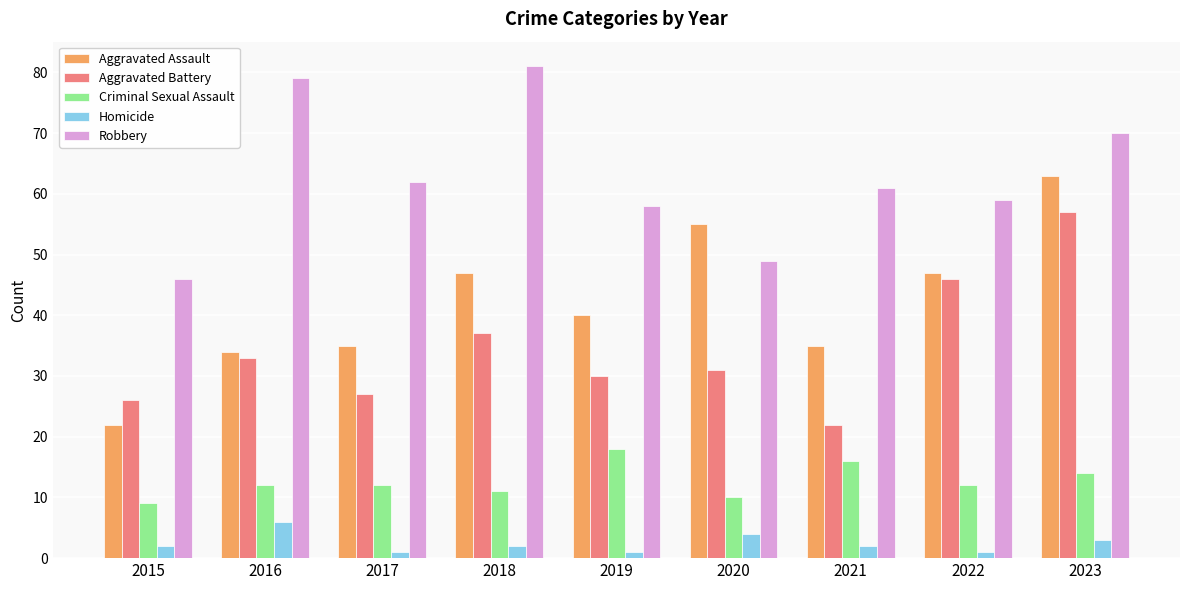

Which label corresponds to the largest value in the chart?

2018